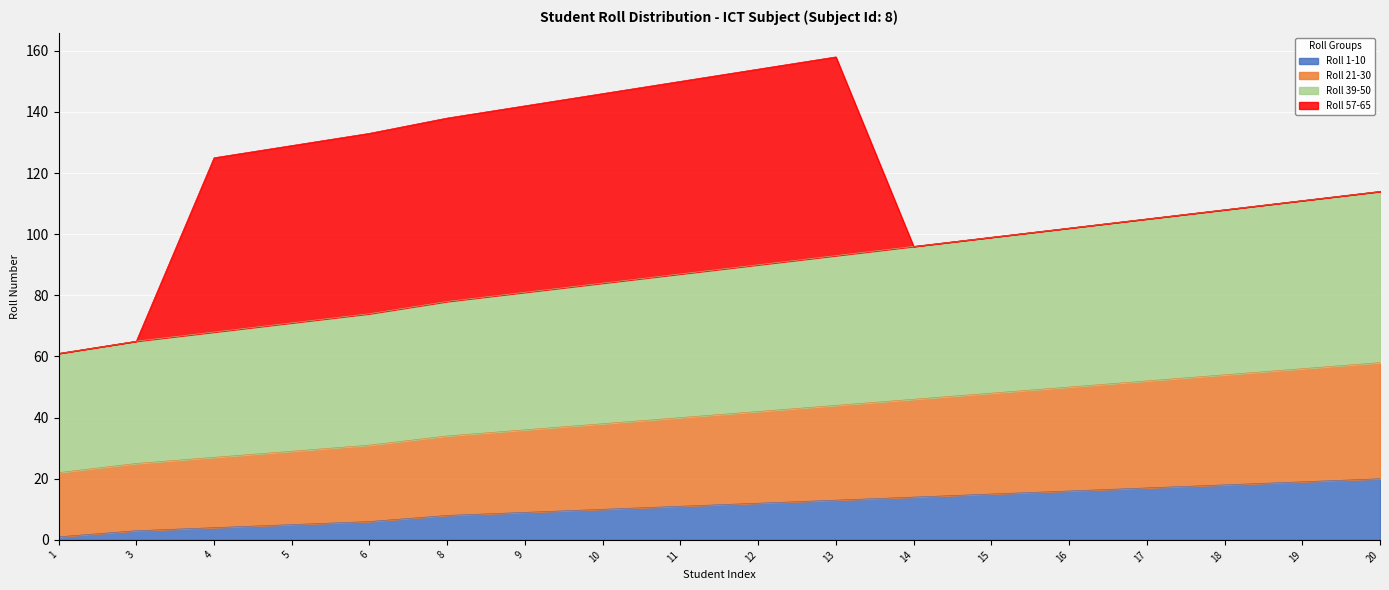

The Roll 1-10 series shows 22 at 14. True or false?

False